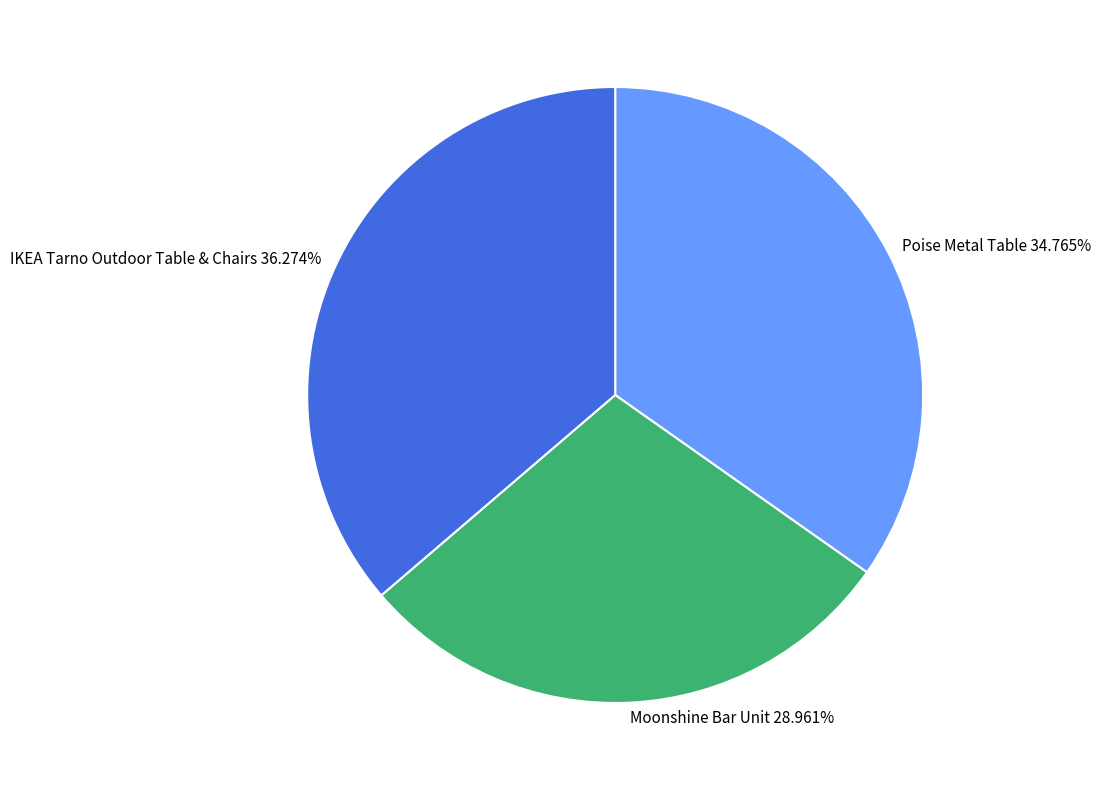

To the nearest percent, what is the average slice percentage?

33%